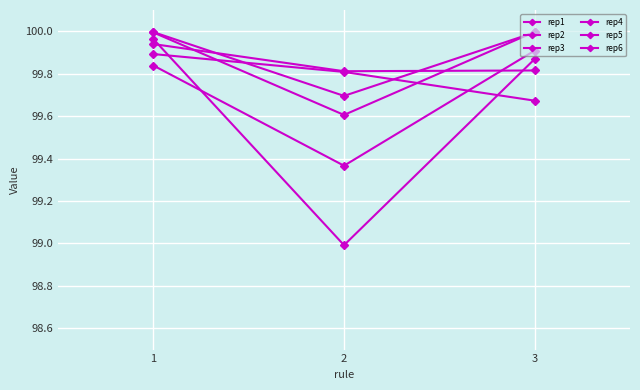

What is the difference between the highest and lowest values at 2?

0.8